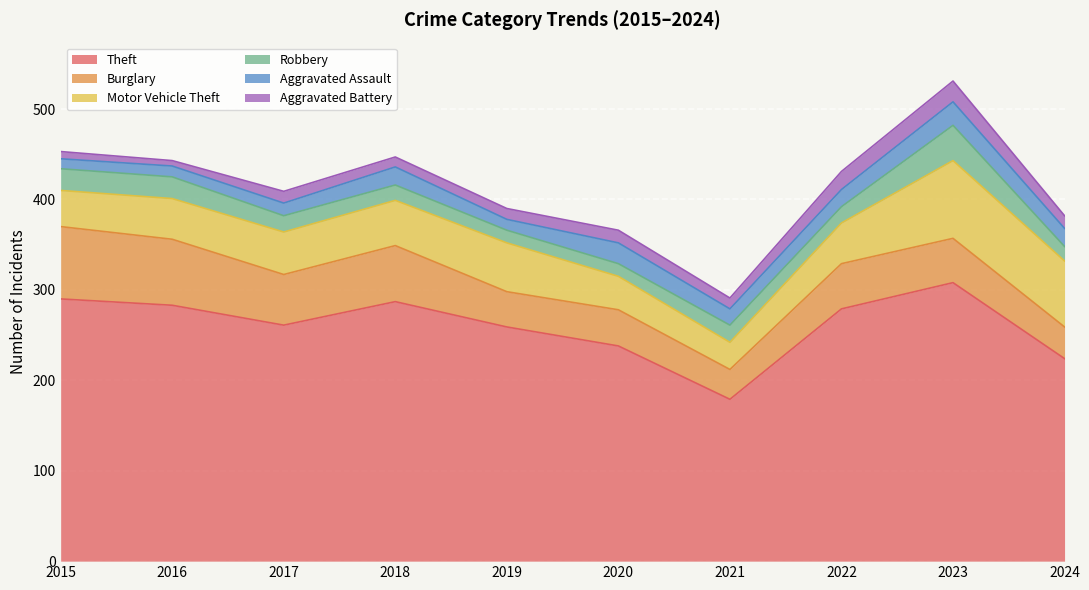

Which series has the largest total across all categories?

Theft